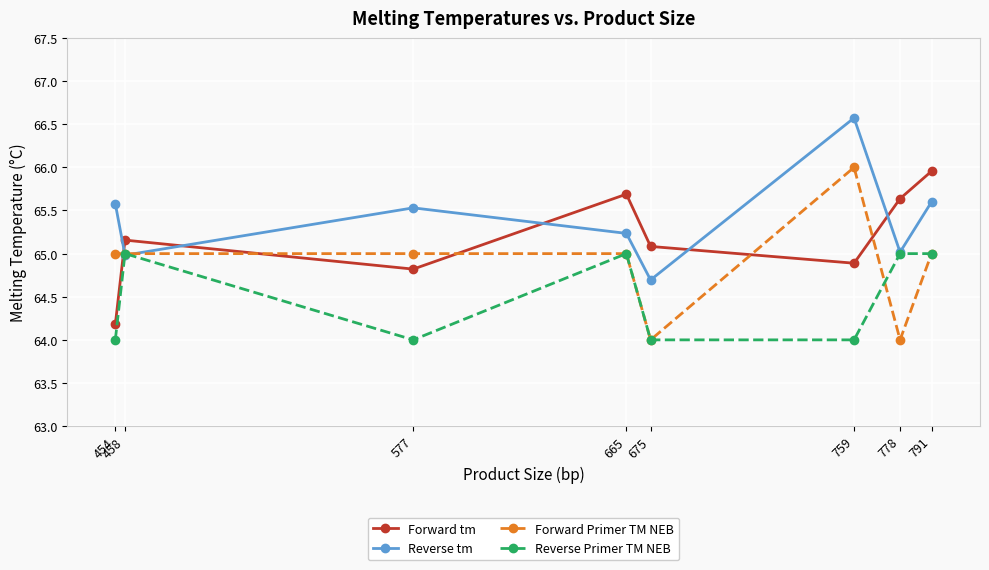

How many categories are shown in the chart?

8